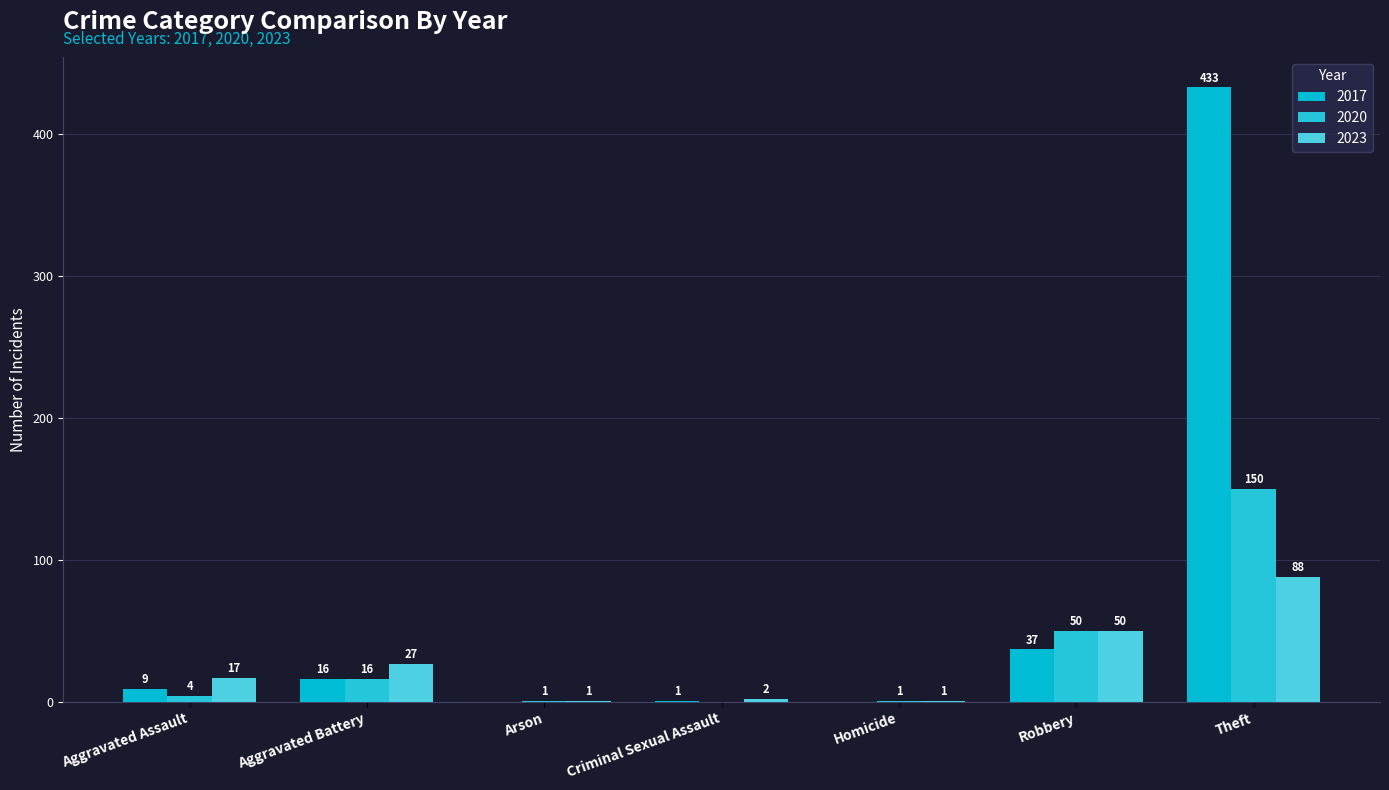

What is the label of the 1st bar from the left?

Aggravated Assault